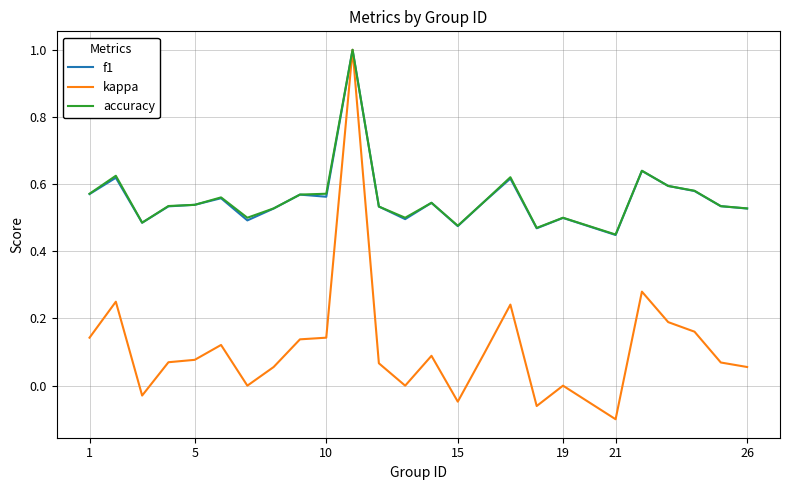

What is the maximum value for kappa?

1.0